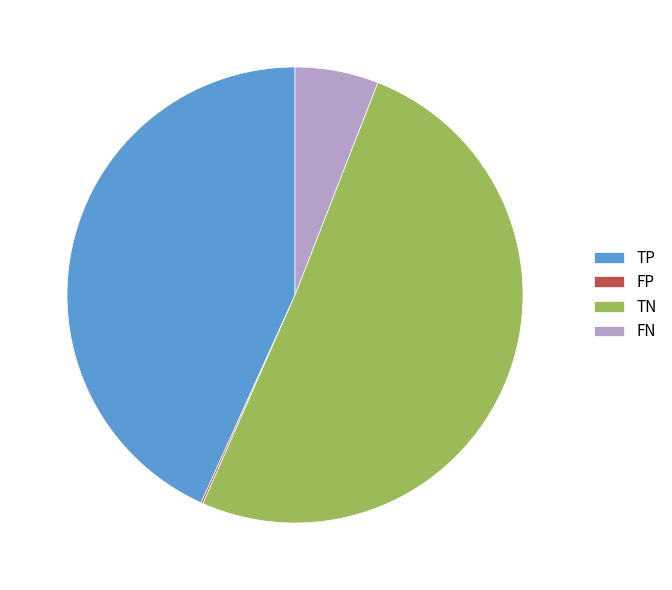

The FN slice represents 1% of the pie. True or false?

False